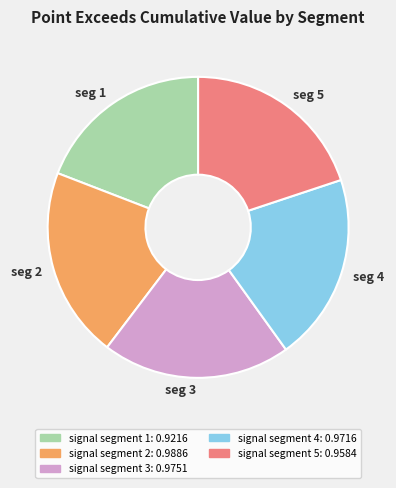

Do signal segment 2 and signal segment 3 together represent more than half of the pie?

No